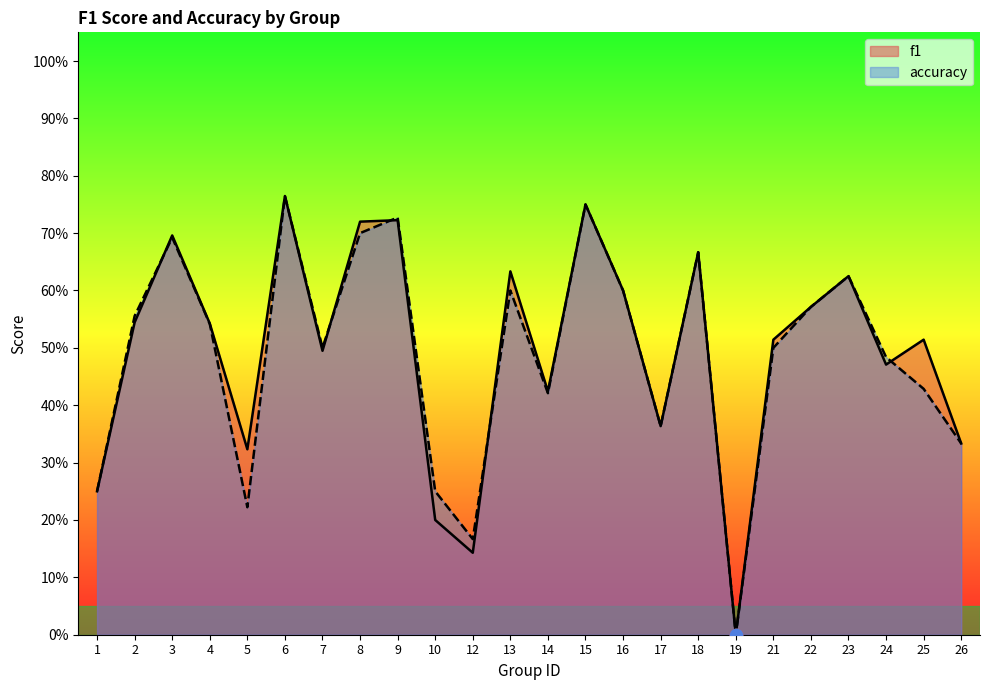

At how many categories does at least one series exceed 0?

23